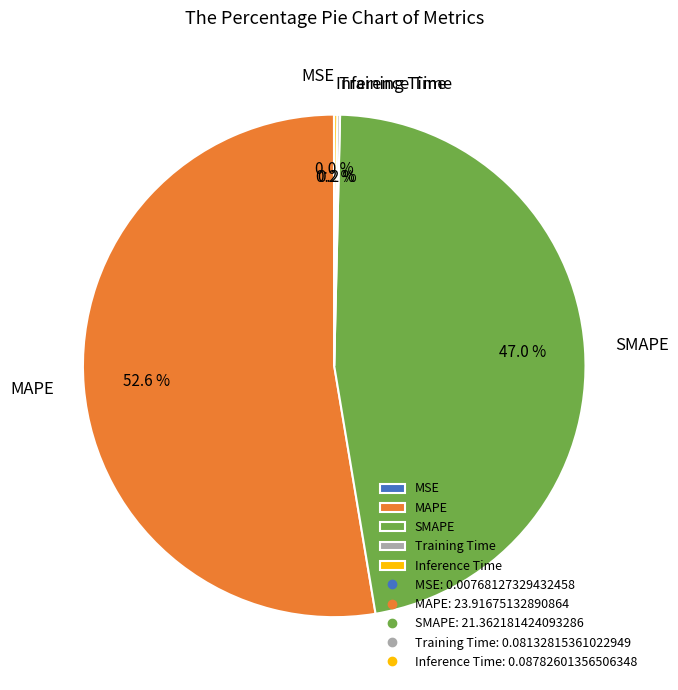

What portion of the pie excludes MAPE?

47.4%